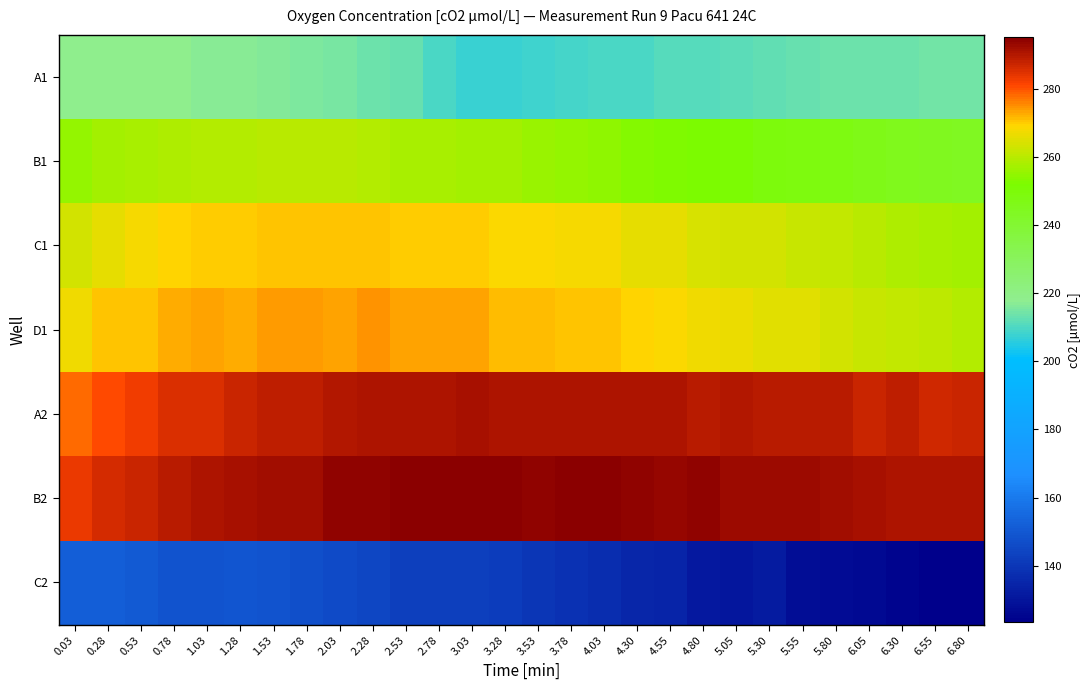

Rank the series by their maximum value, from highest to lowest.

B2, A2, D1, C1, B1, A1, C2